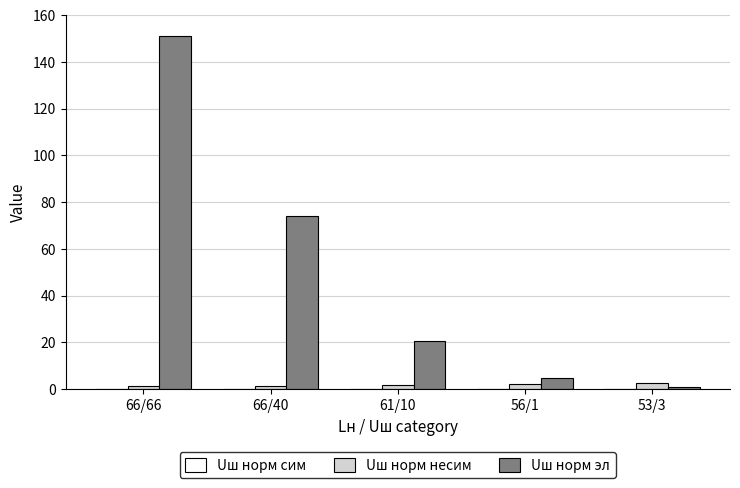

Where is Uш норм эл nearest to the value 76?

66/40